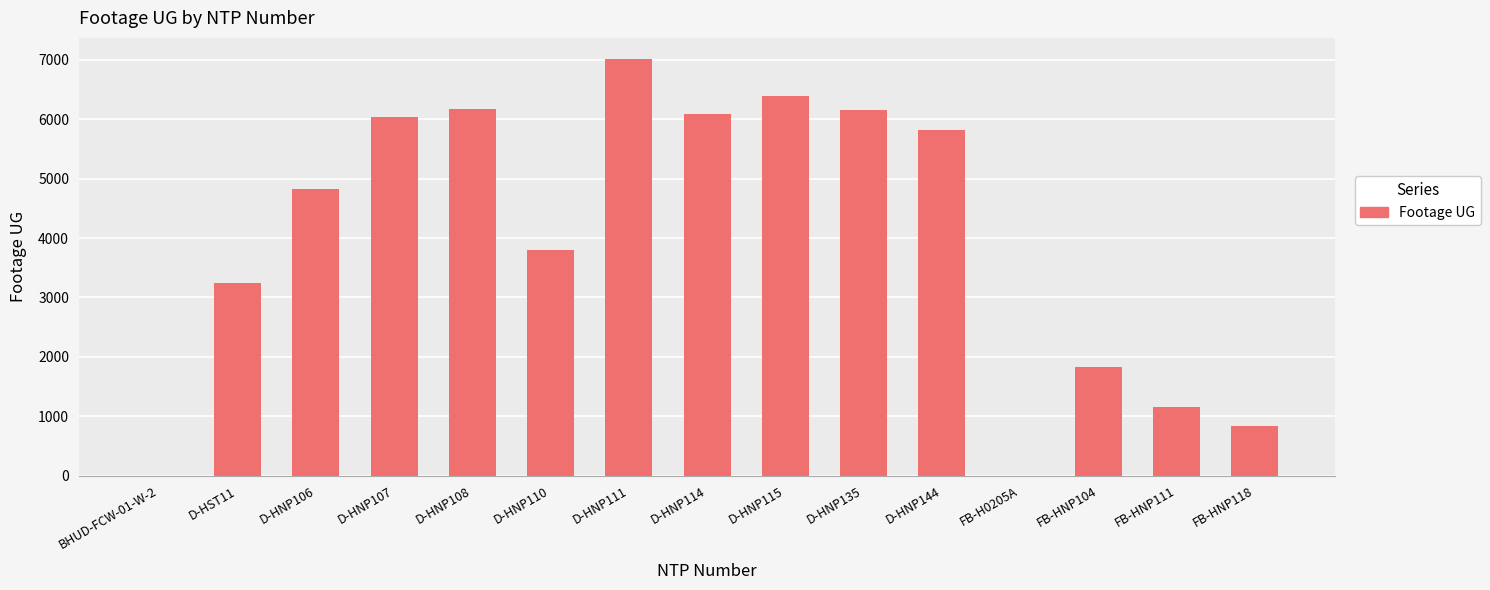

The chart shows a value of 6387 at D-HNP115. True or false?

True